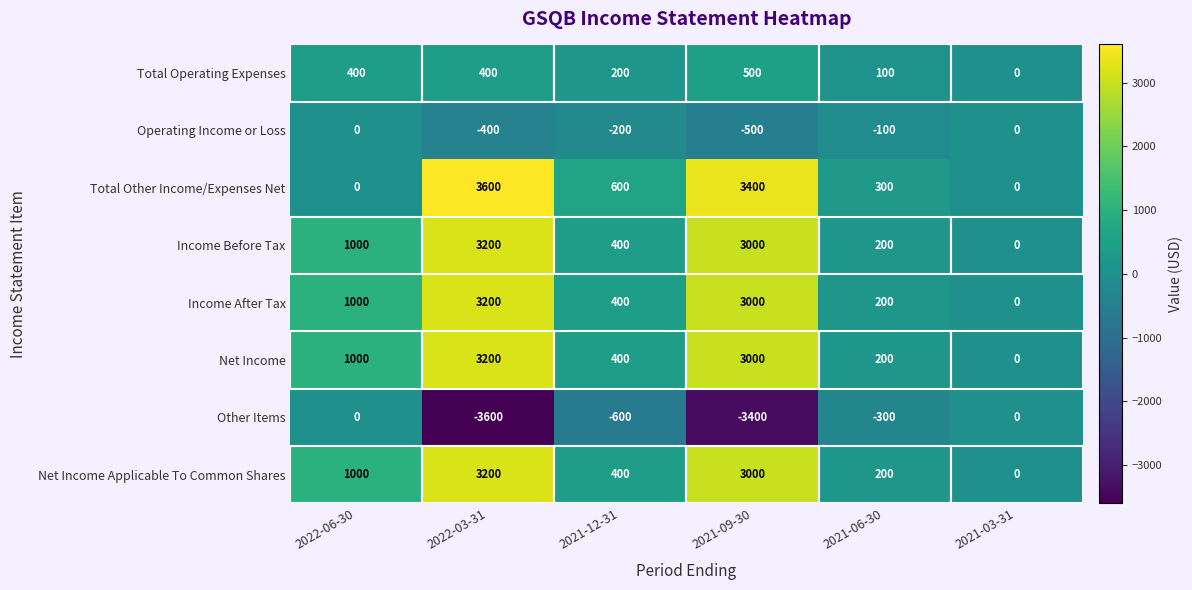

What is the sum of the Income After Tax values at 2021-09-30 and 2022-03-31?

6200